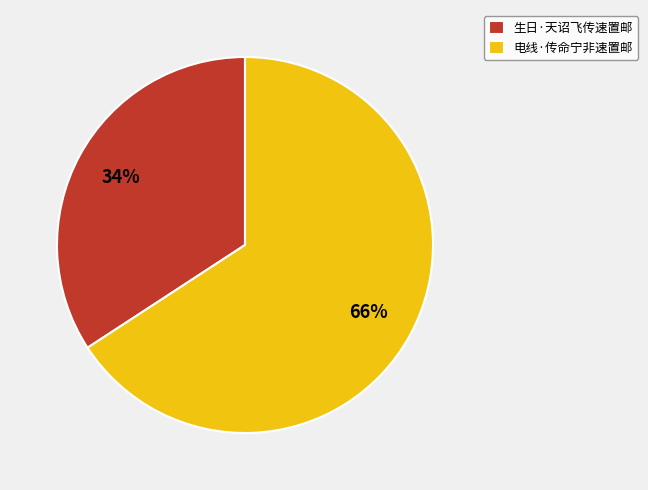

The 生日·天诏飞传速置邮 slice represents 34% of the pie. True or false?

True